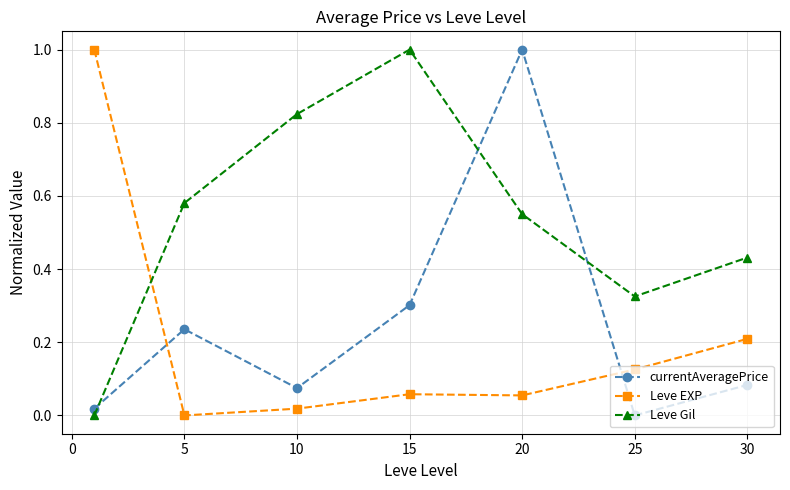

Which series has the largest total across all categories?

Leve Gil